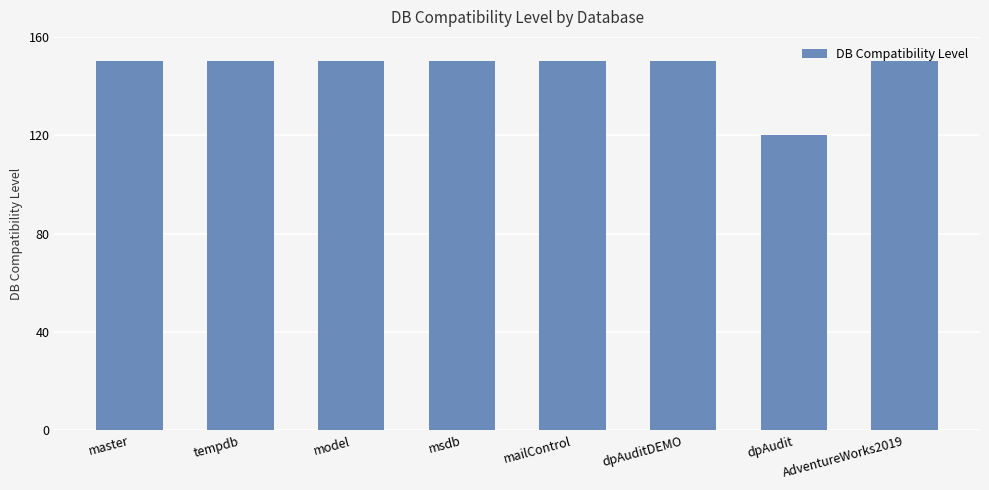

What is the minimum value shown in the chart?

120